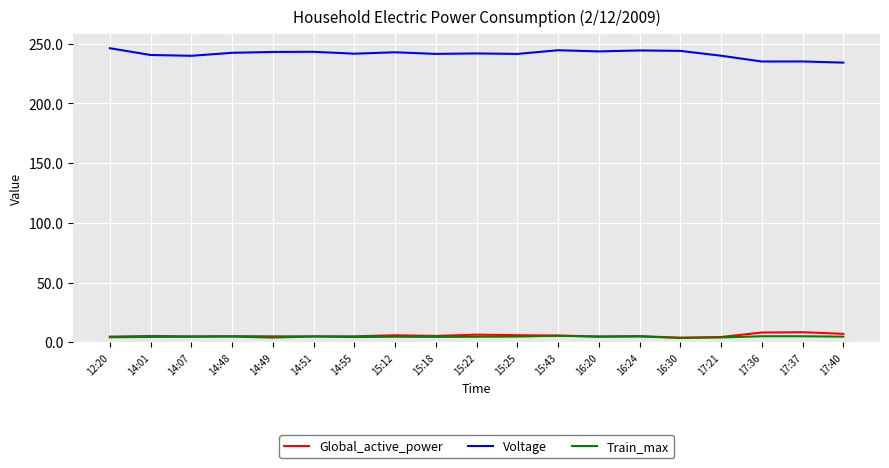

True or false: Voltage has a value of 243.2 at 14:49.

True